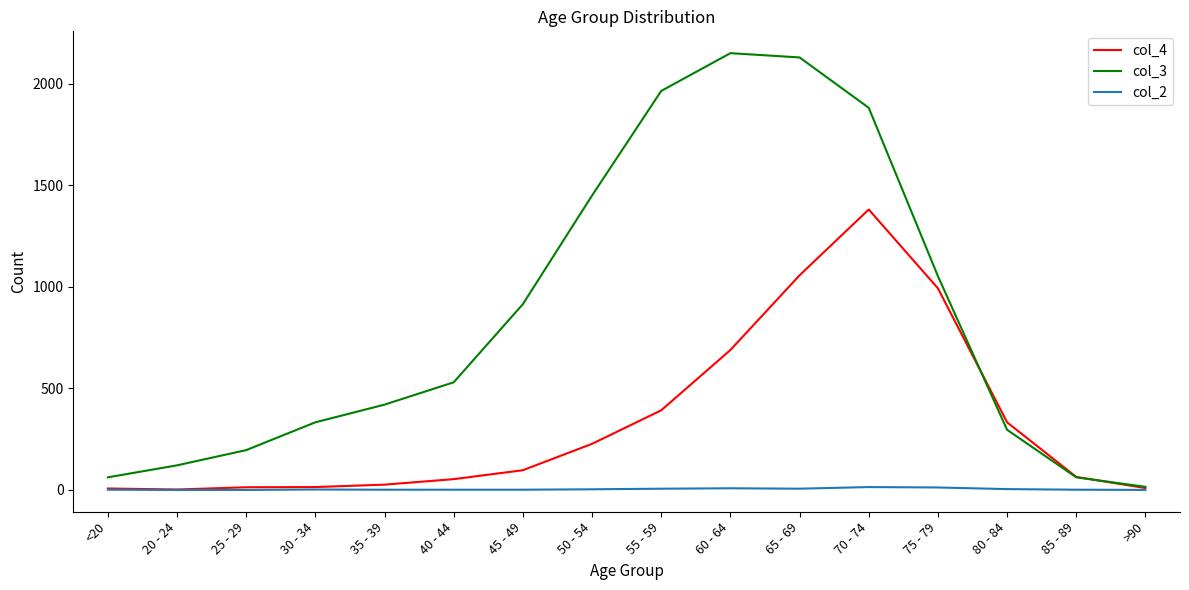

Which series has the largest total across all categories?

col_3